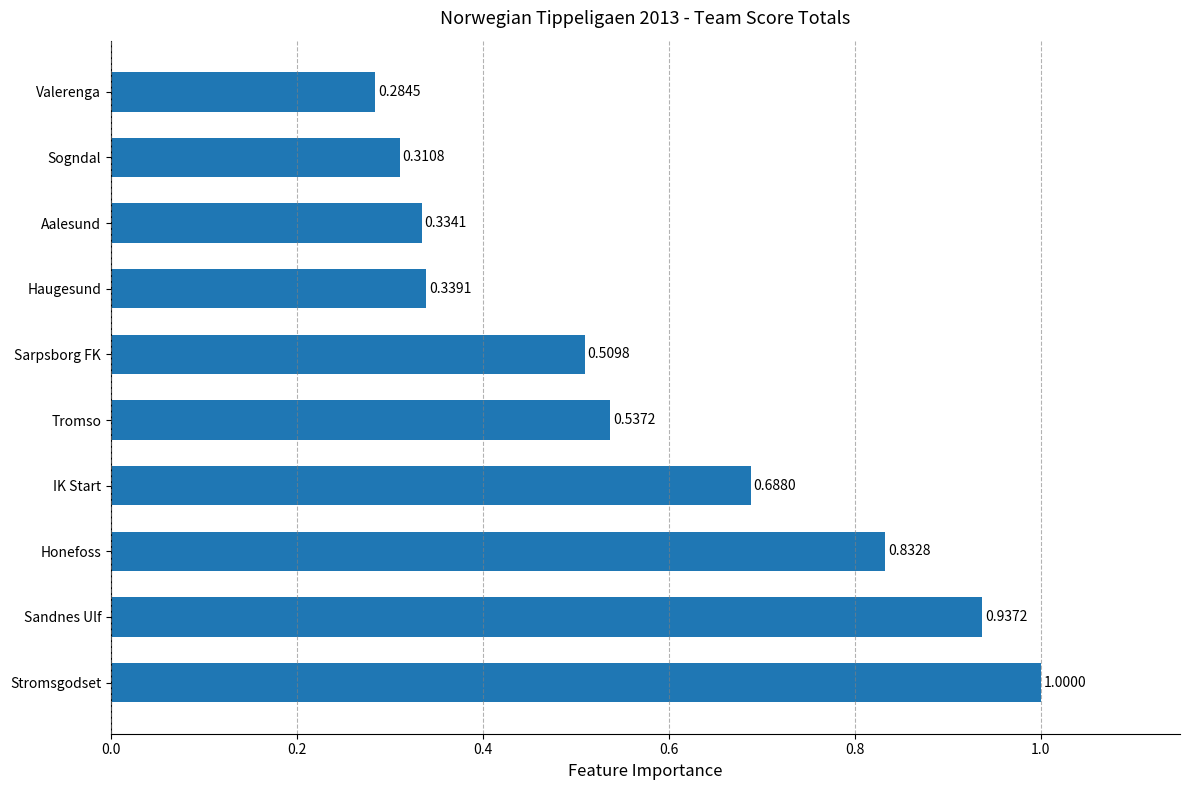

What is the difference between the values at Sandnes Ulf and Aalesund?

0.6